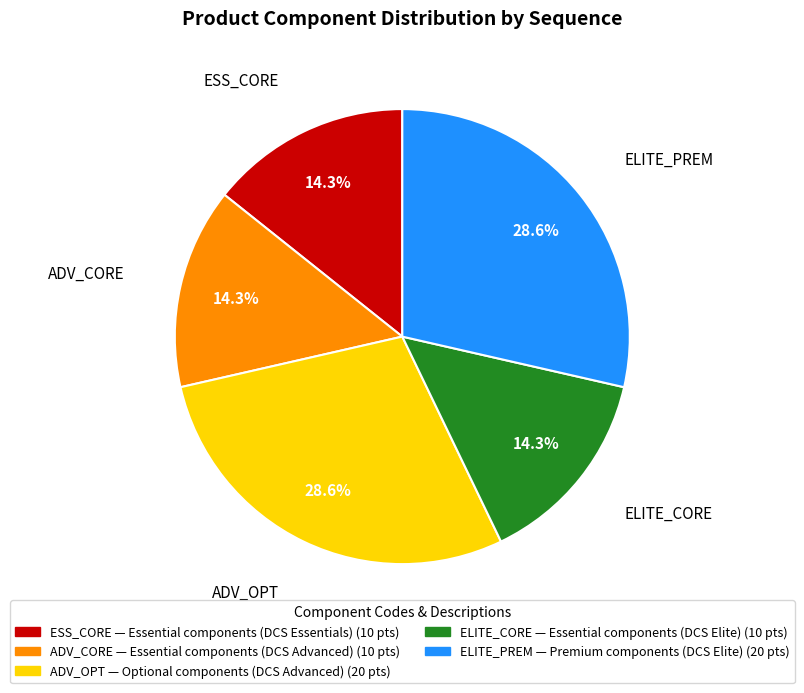

Is it true that ADV_CORE is 14% of the pie?

True